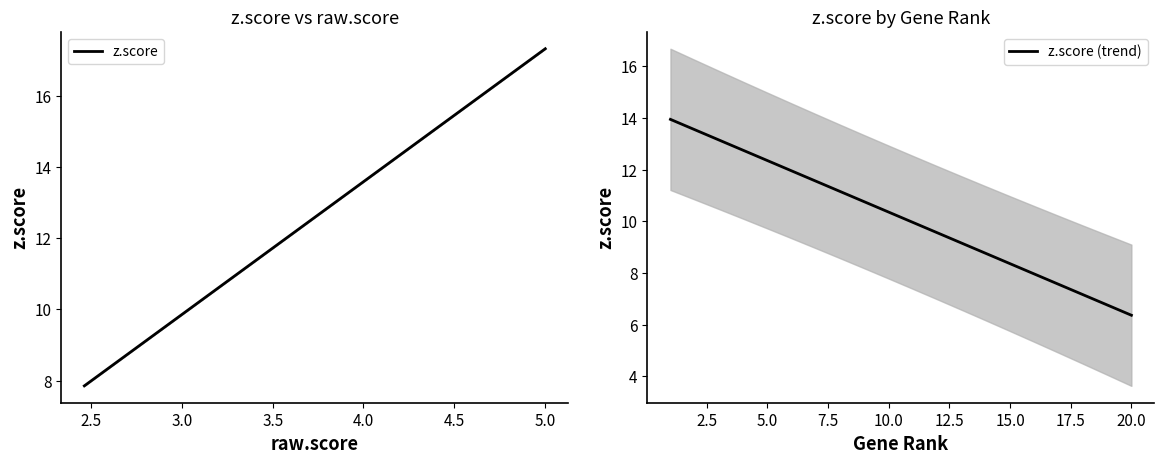

At how many categories does at least one series exceed 8?

20